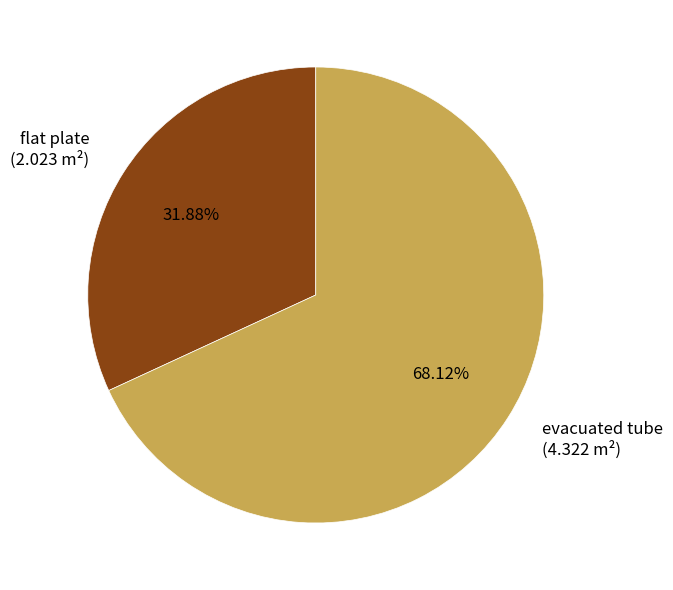

To the nearest percent, what is the combined percentage of flat plate and evacuated tube?

100%